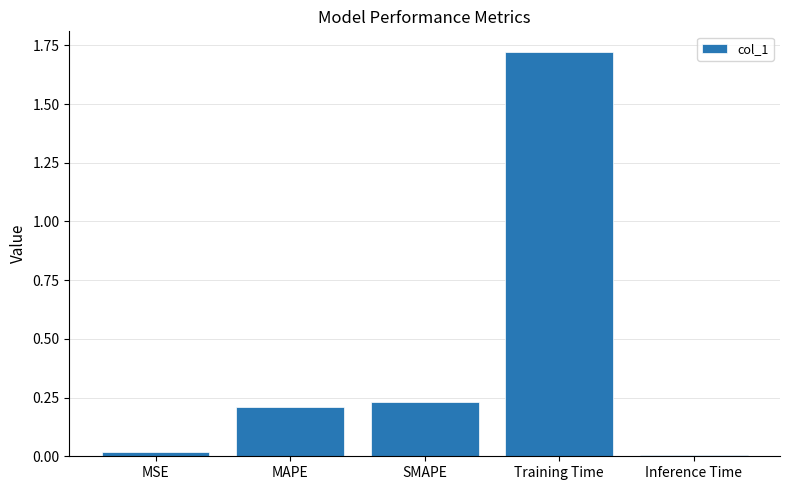

Which category has the highest value across all series?

Training Time